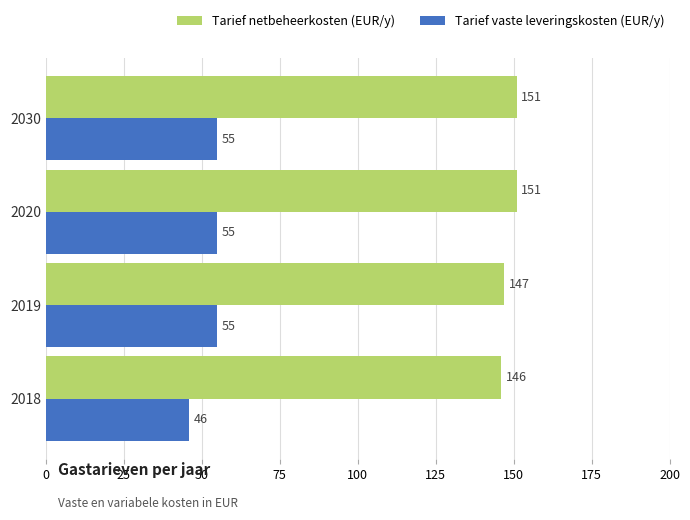

How many values in the Tarief netbeheerkosten (EUR/y) series are below 151?

2